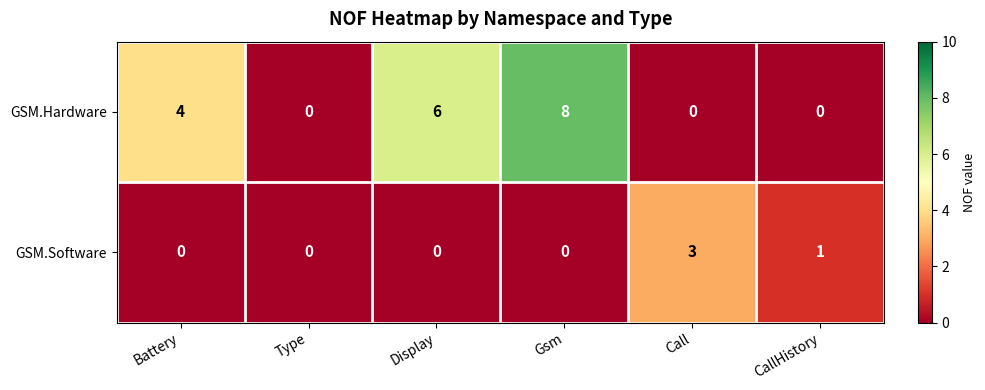

How many data points in GSM.Hardware are less than 4?

3